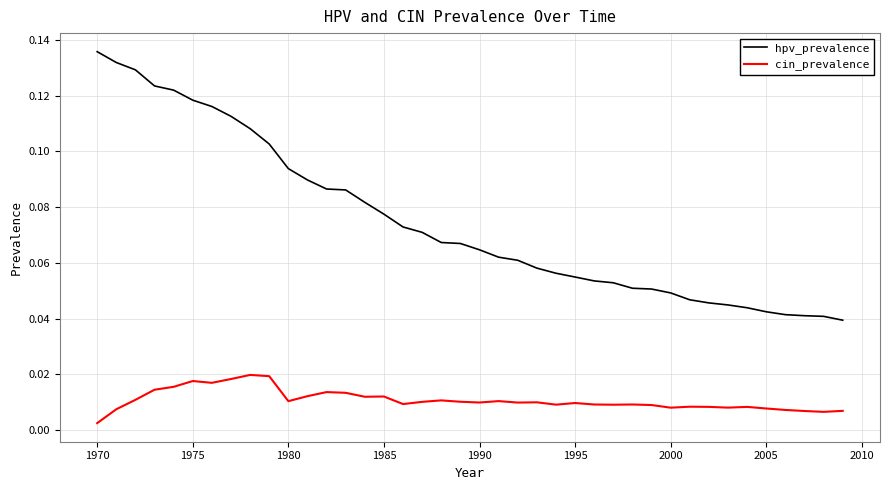

True or false: cin_prevalence and hpv_prevalence cross at least once.

False